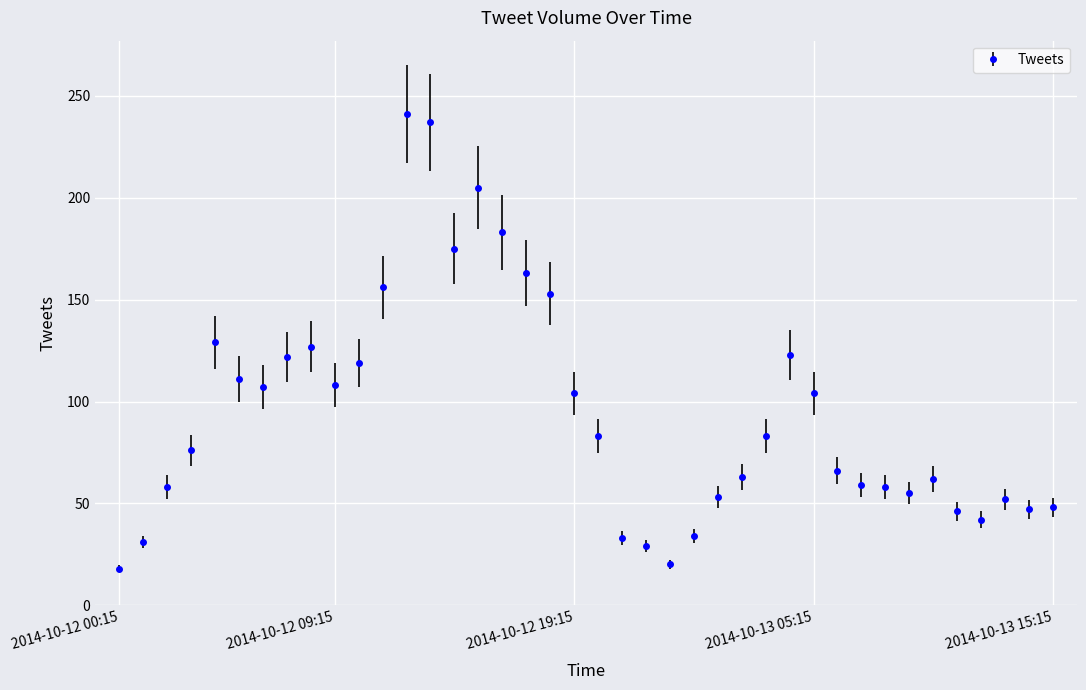

True or false: there are more than 0 points higher than both neighbors.

True